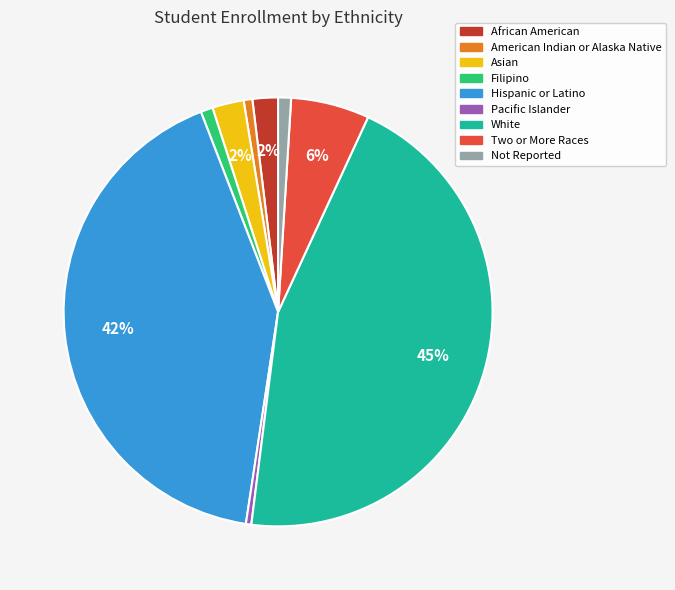

Is there any slice that represents more than half of the pie?

No